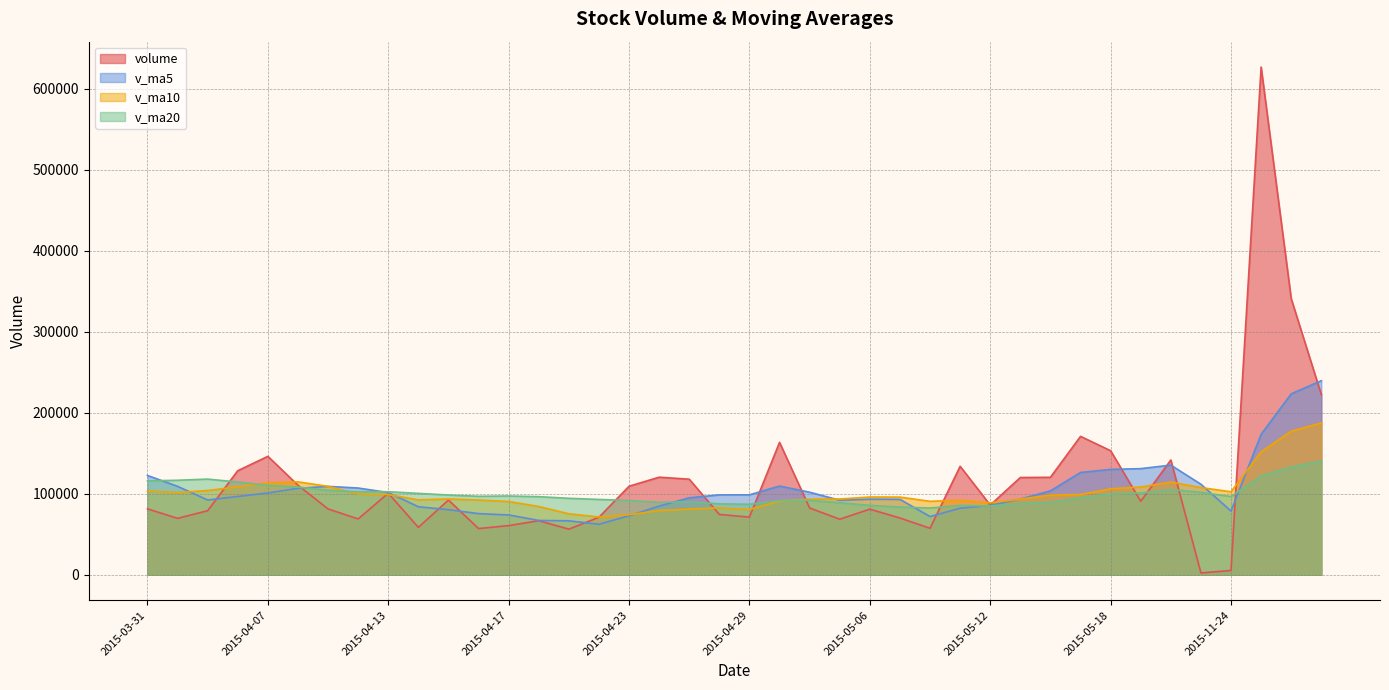

True or false: v_ma10 has a value of 151748.6 at 2015-11-25.

True